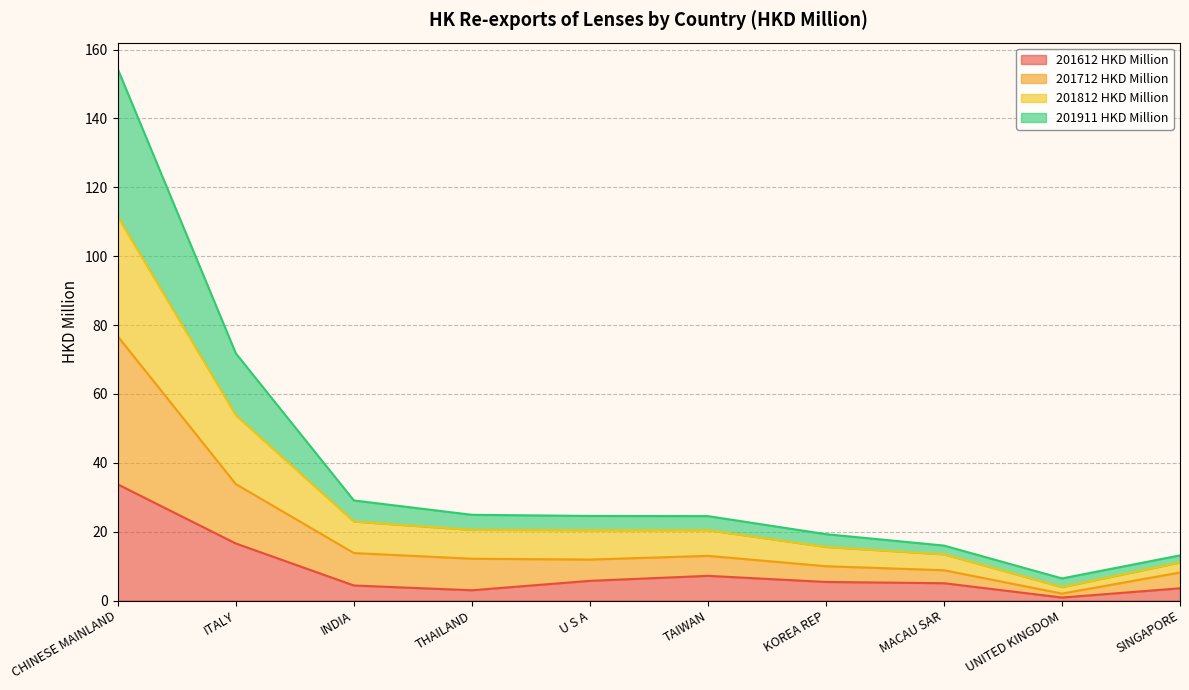

Where does the 201612 HKD Million series first go above 5?

CHINESE MAINLAND